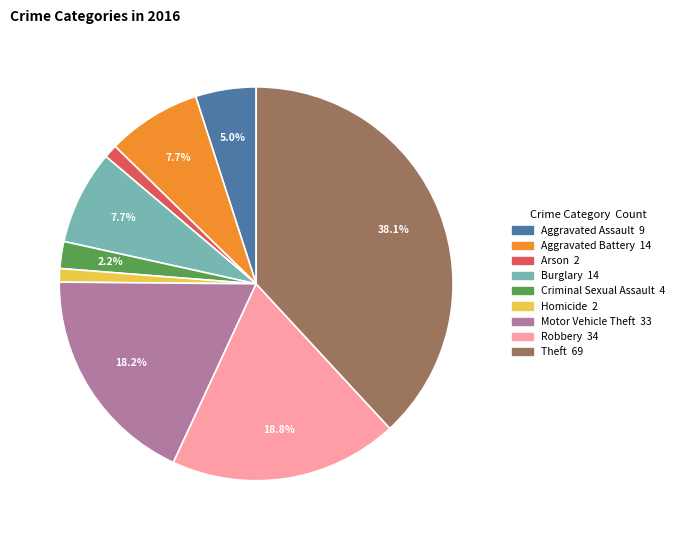

Between Robbery and Criminal Sexual Assault, which is larger?

Robbery